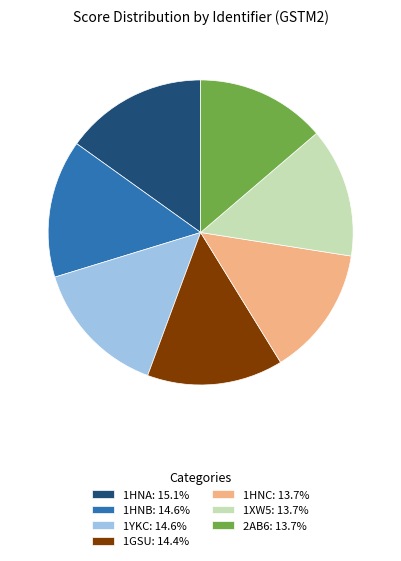

Do 1HNC: 13.7% and 1HNB: 14.6% together represent more than half of the pie?

No